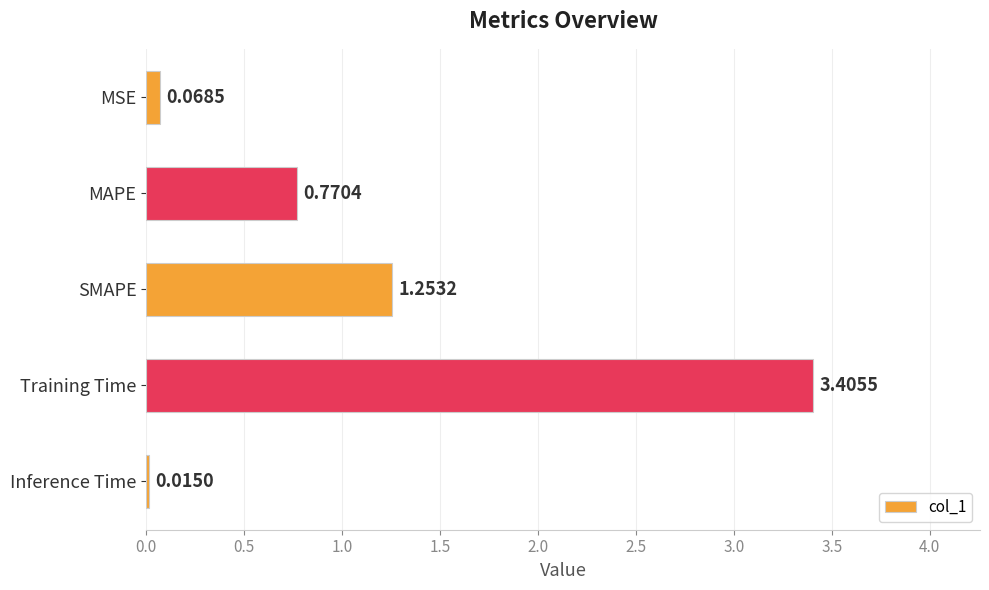

What is the sum of all values?

5.5